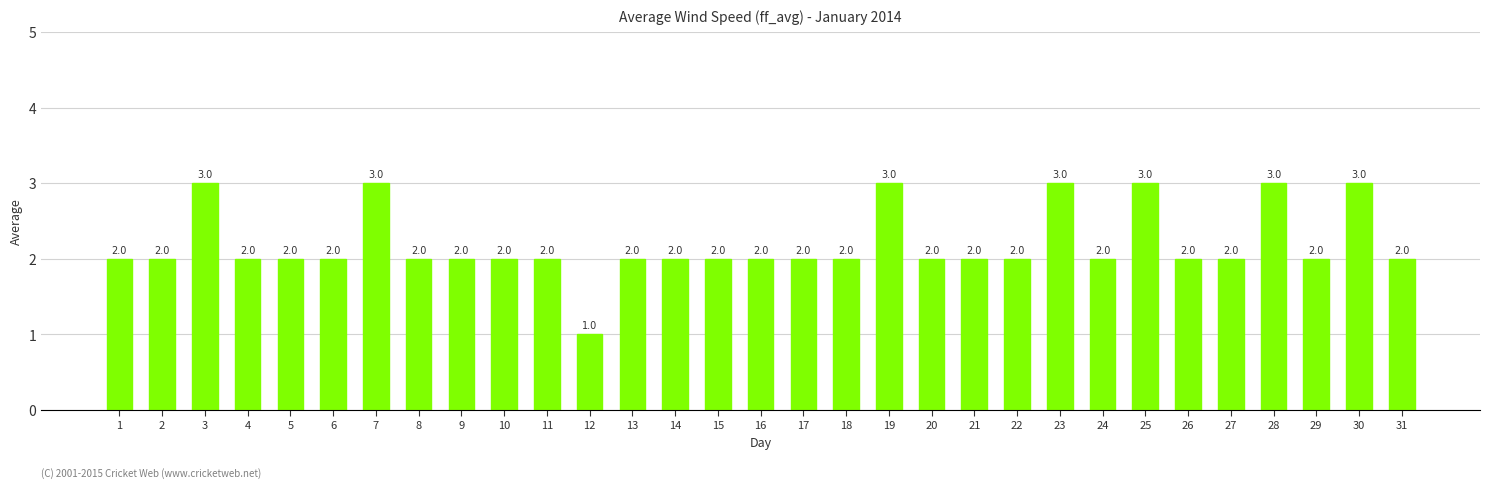

The value at 16 is 3. True or false?

False